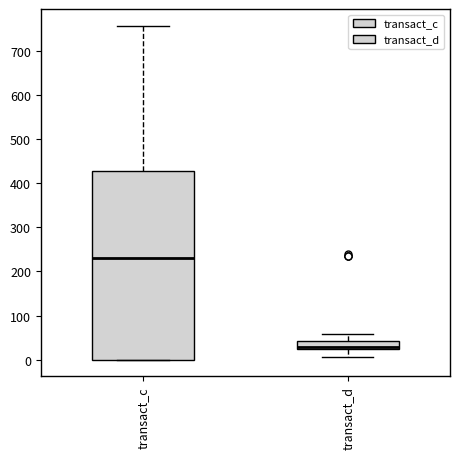

Where does the lower whisker of the box for transact_d end on the y-axis? The values are not printed on the chart, so give them approximately, as read against the axis.

10